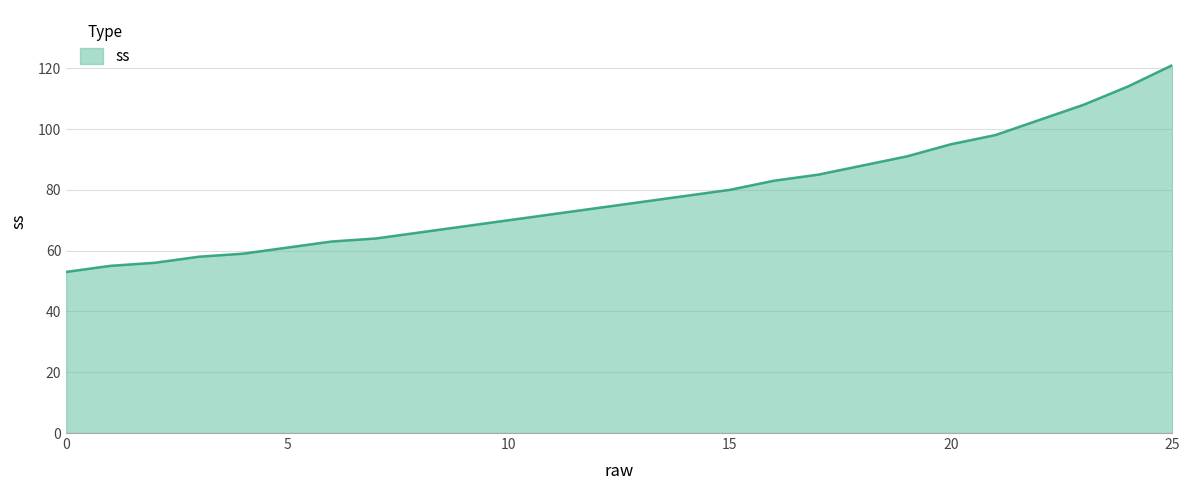

Reading left to right, extract all data points from this chart.

53	55	56	58	59	61	63	64	66	68	70	72	74	76	78	80	83	85	88	91	95	98	103	108	114	121